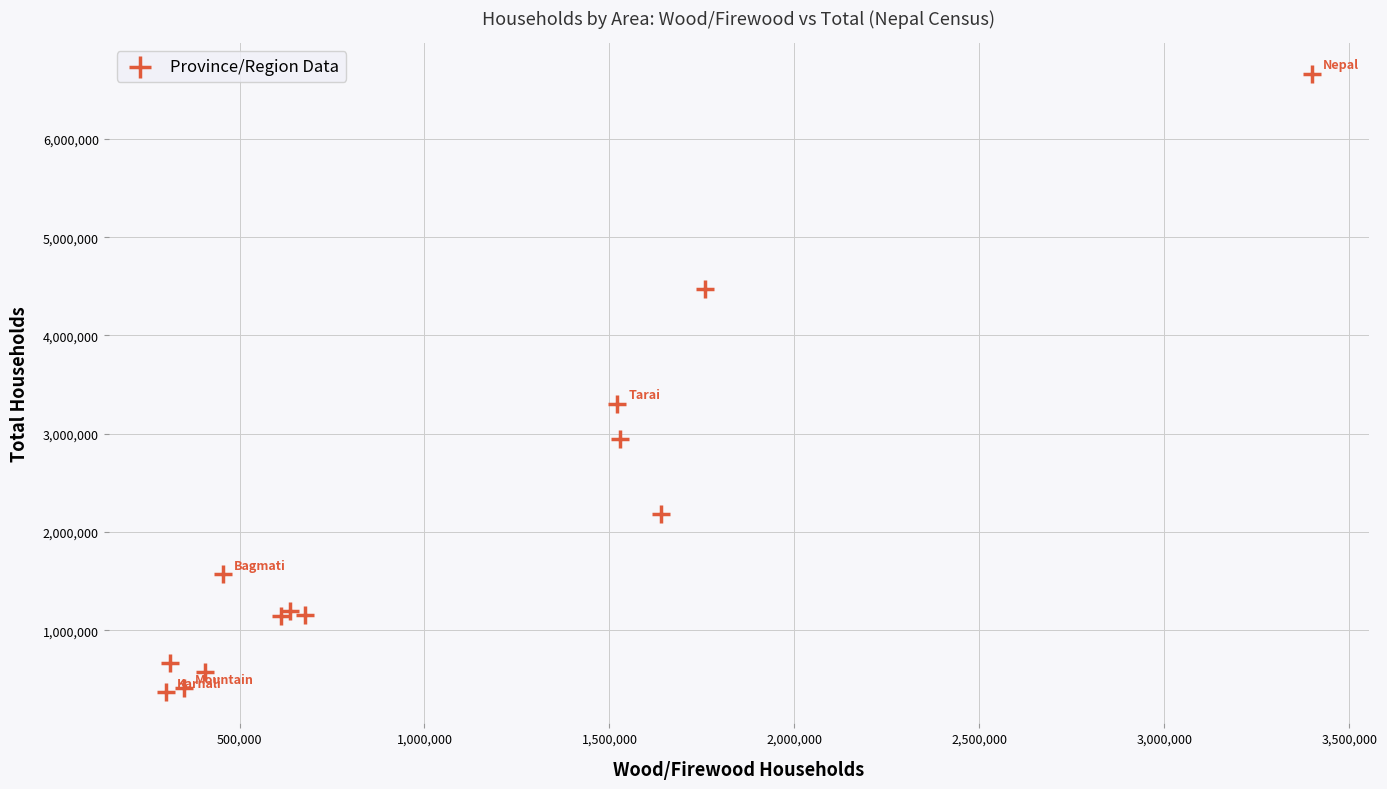

What Y value in the scatter plot is closest to 3513439?

3306551